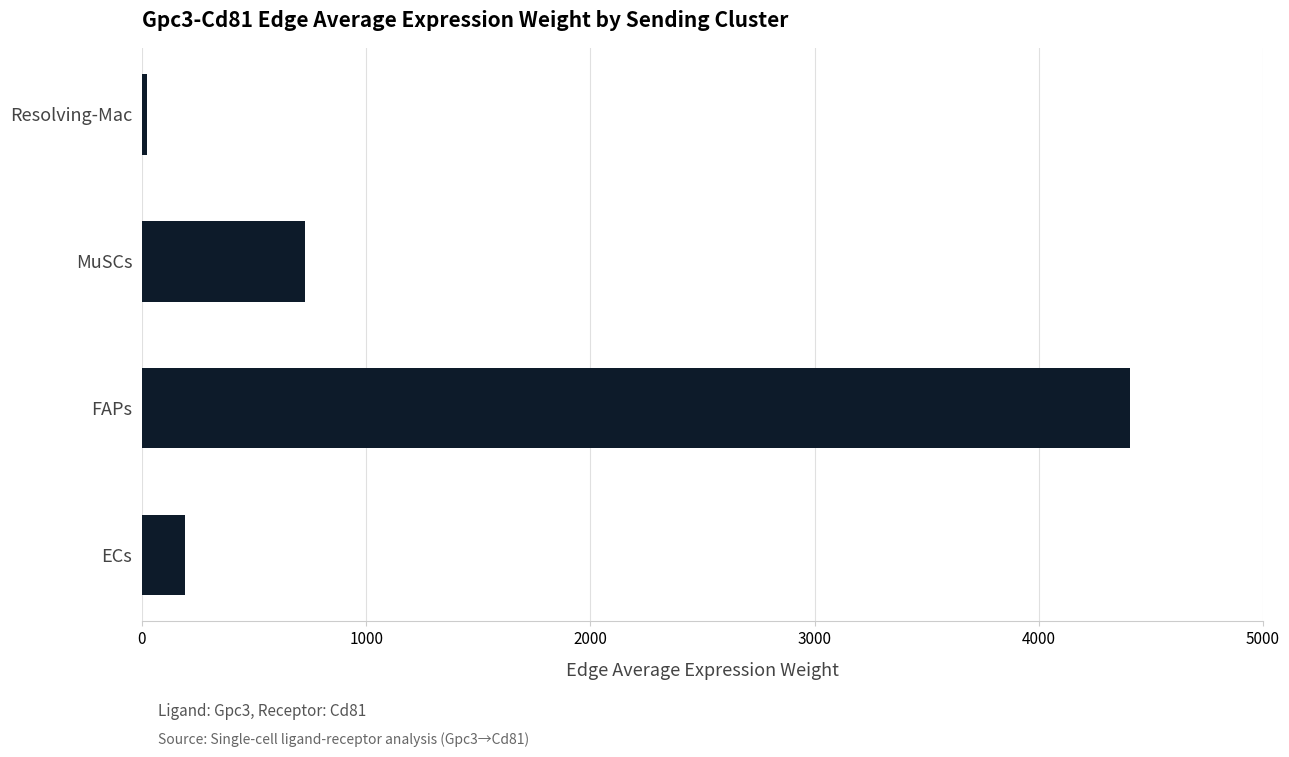

Rank the categories by value from lowest to highest.

Resolving-Mac, ECs, MuSCs, FAPs